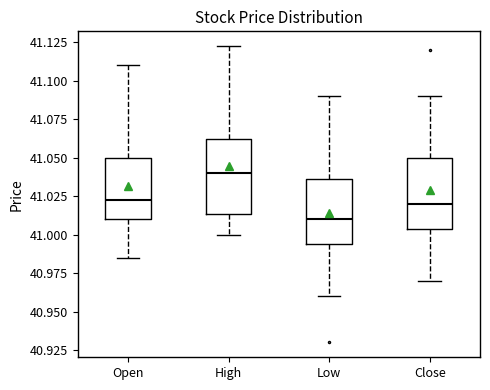

Which box's median line is the highest?

High